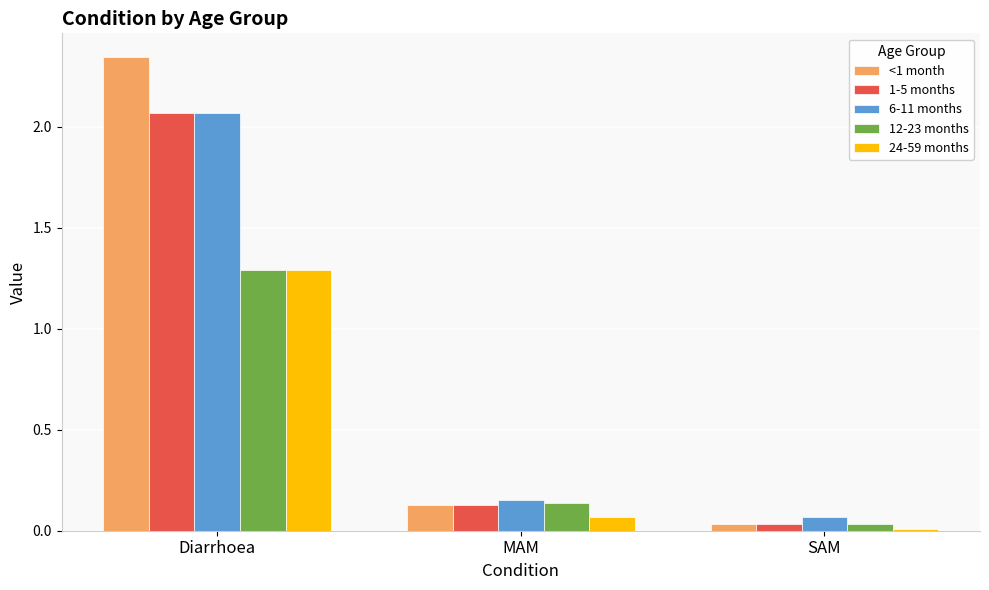

What is the total value across all series at MAM?

0.6